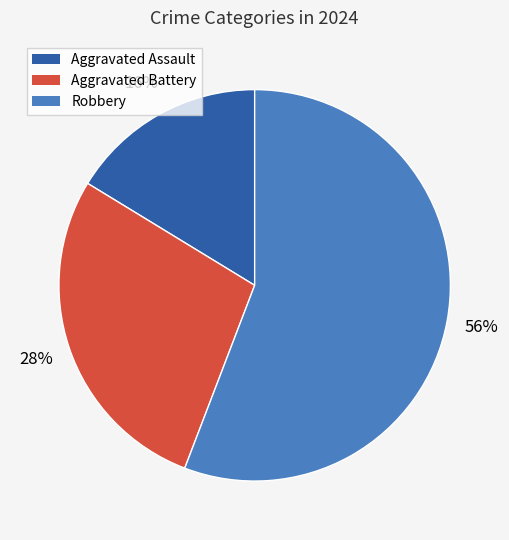

To the nearest percent, what is the combined percentage of Aggravated Battery and Aggravated Assault?

44%